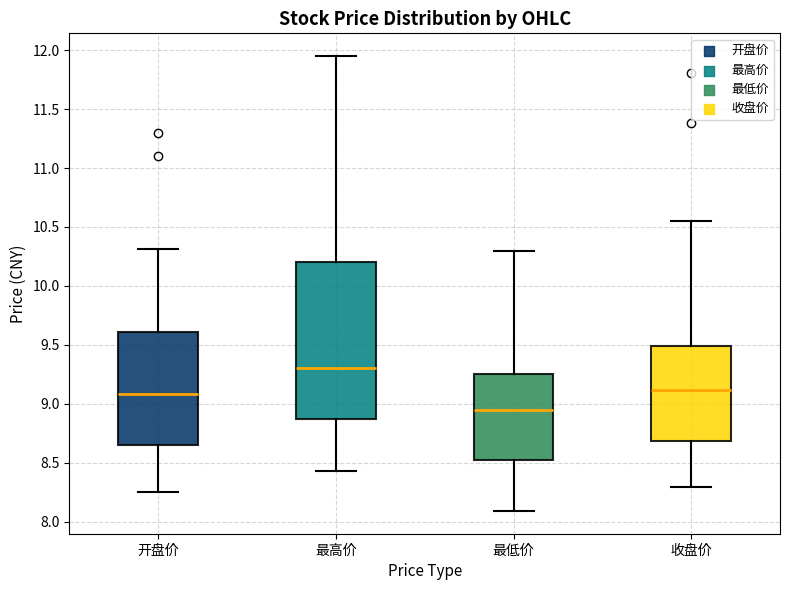

Which box has the lowest median line?

最低价